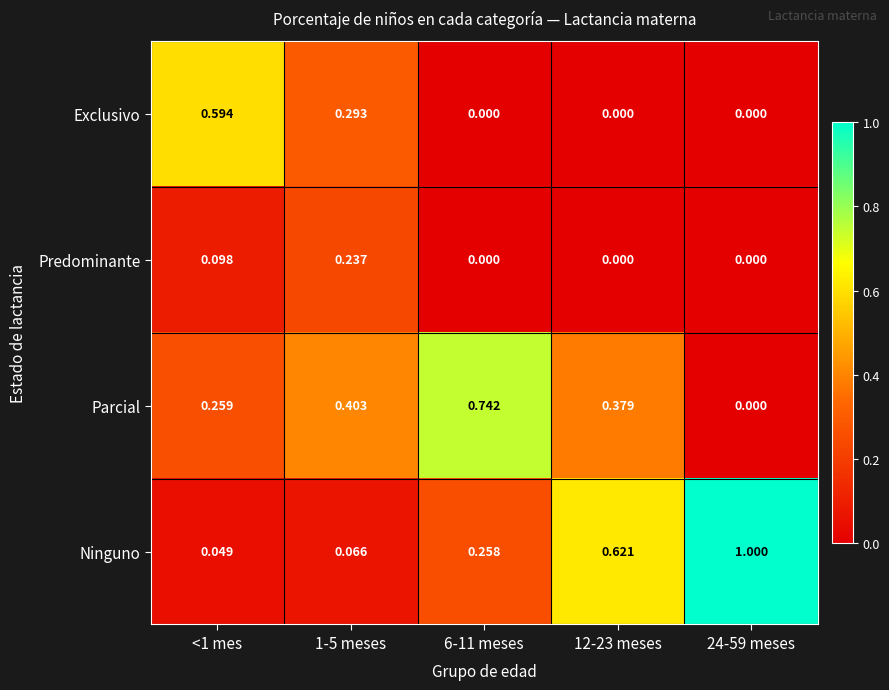

Which series has the largest total across all categories?

Ninguno